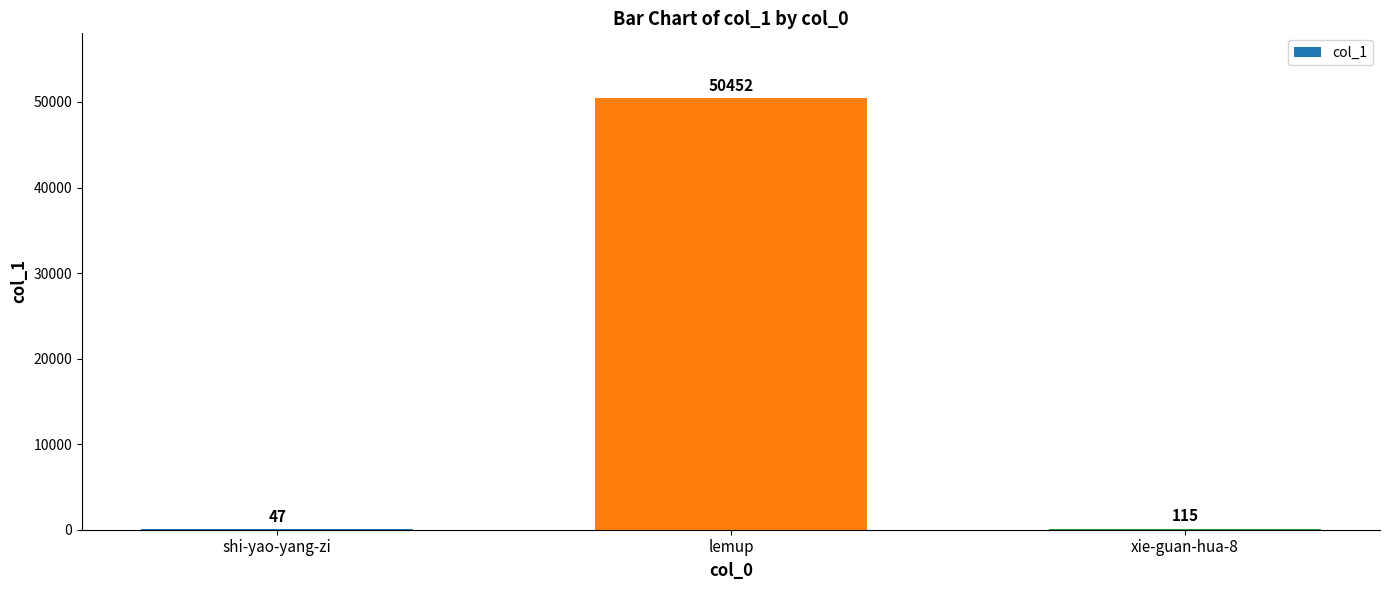

Which label corresponds to the largest value in the chart?

lemup